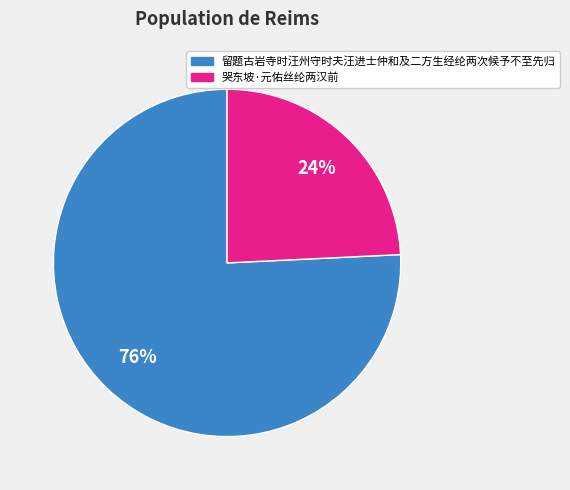

Does 留题古岩寺时汪州守时夫汪进士仲和及二方生经纶两次候予不至先归 account for over 50% of the chart?

Yes